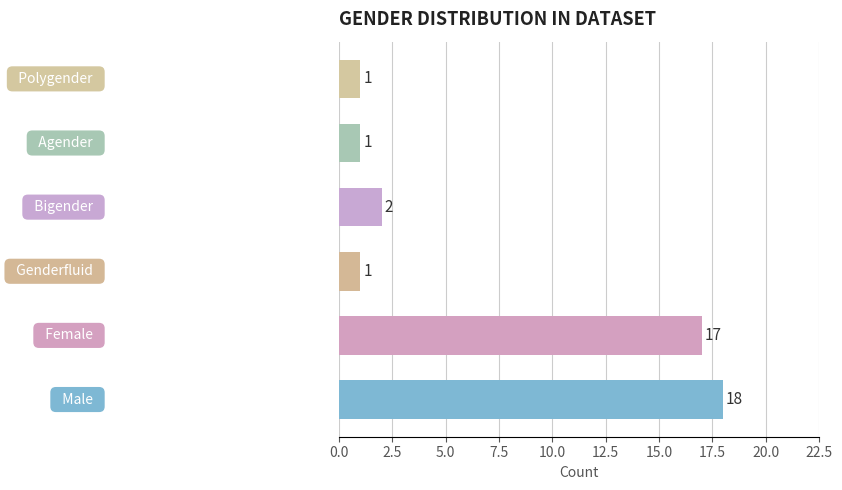

What is the greatest value displayed?

18